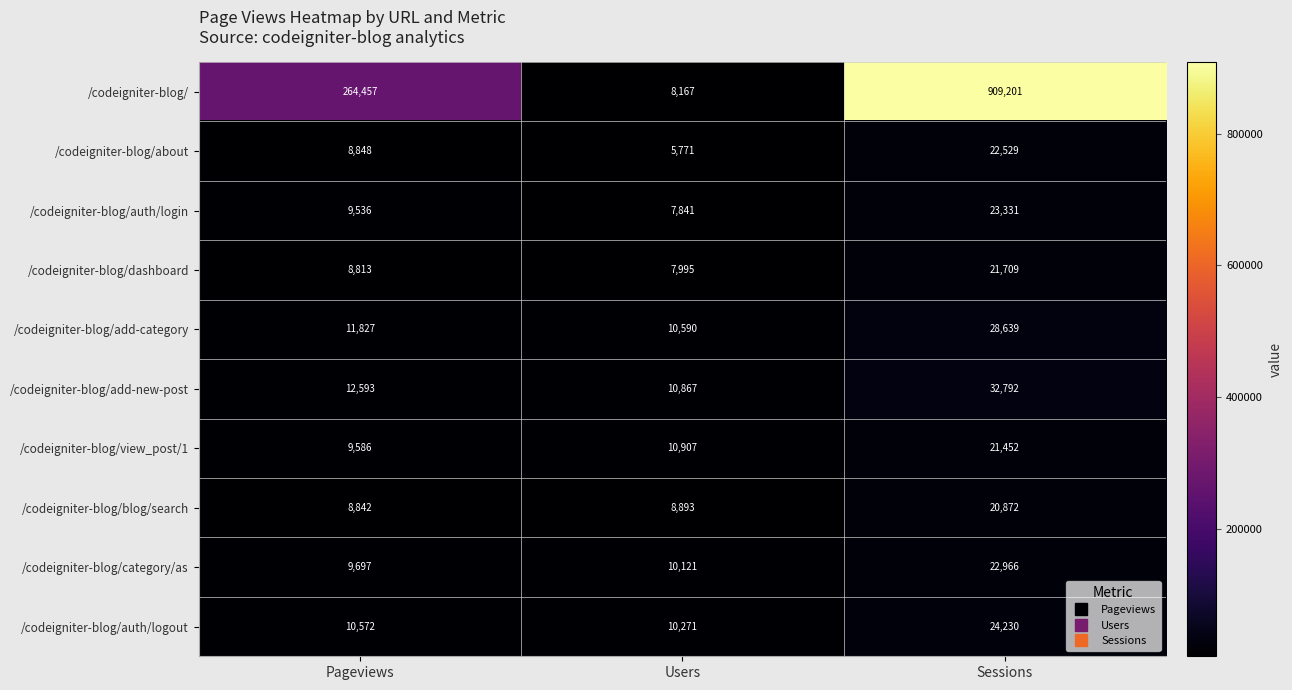

How many data points in /codeigniter-blog/blog/search are less than 8893?

1